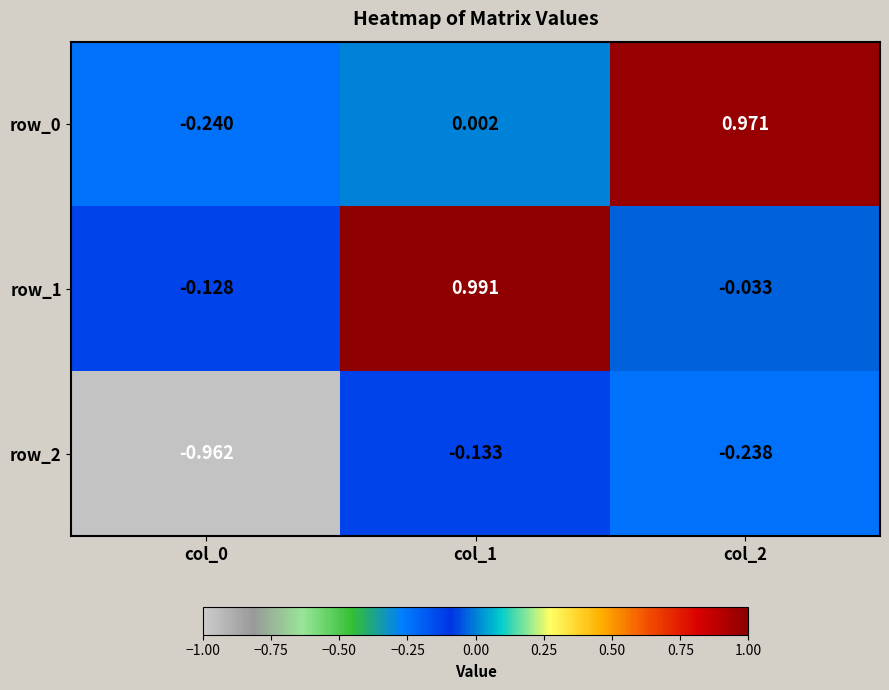

Is the value of row_0 at col_2 greater than the value of row_1 at col_2?

Yes